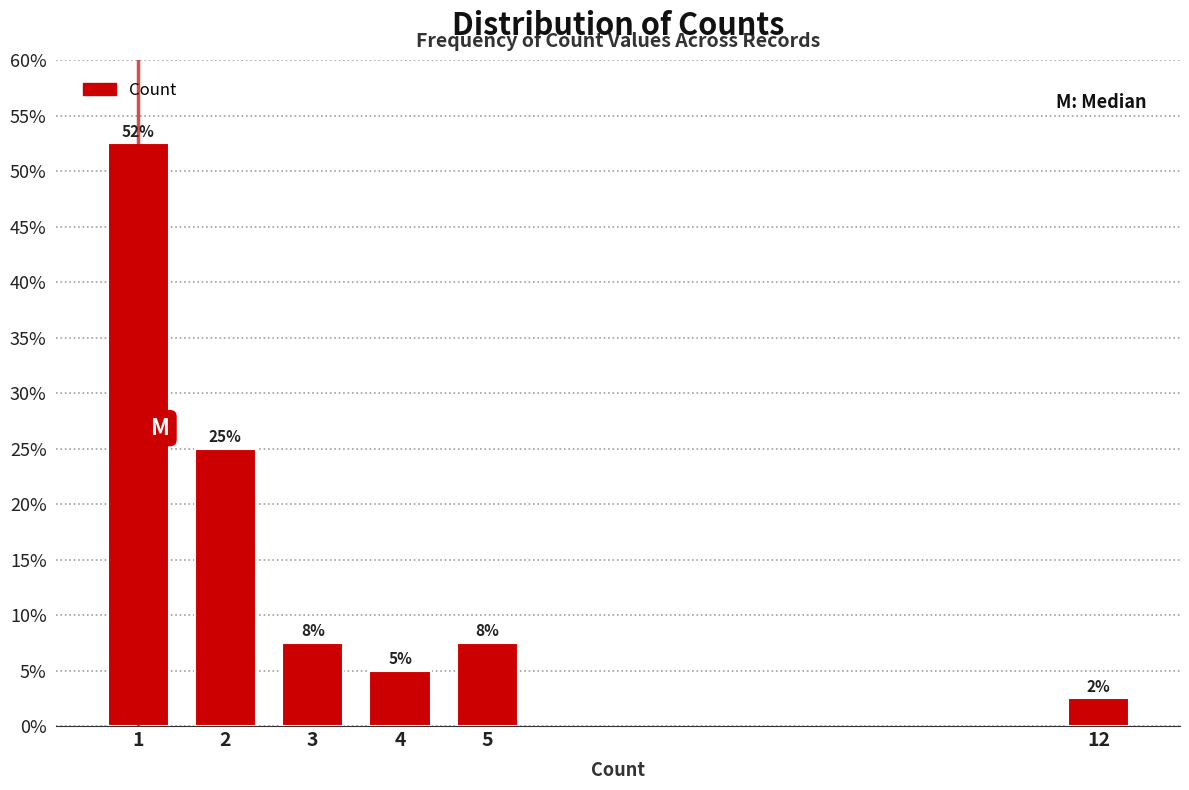

How many bars are there in total?

6